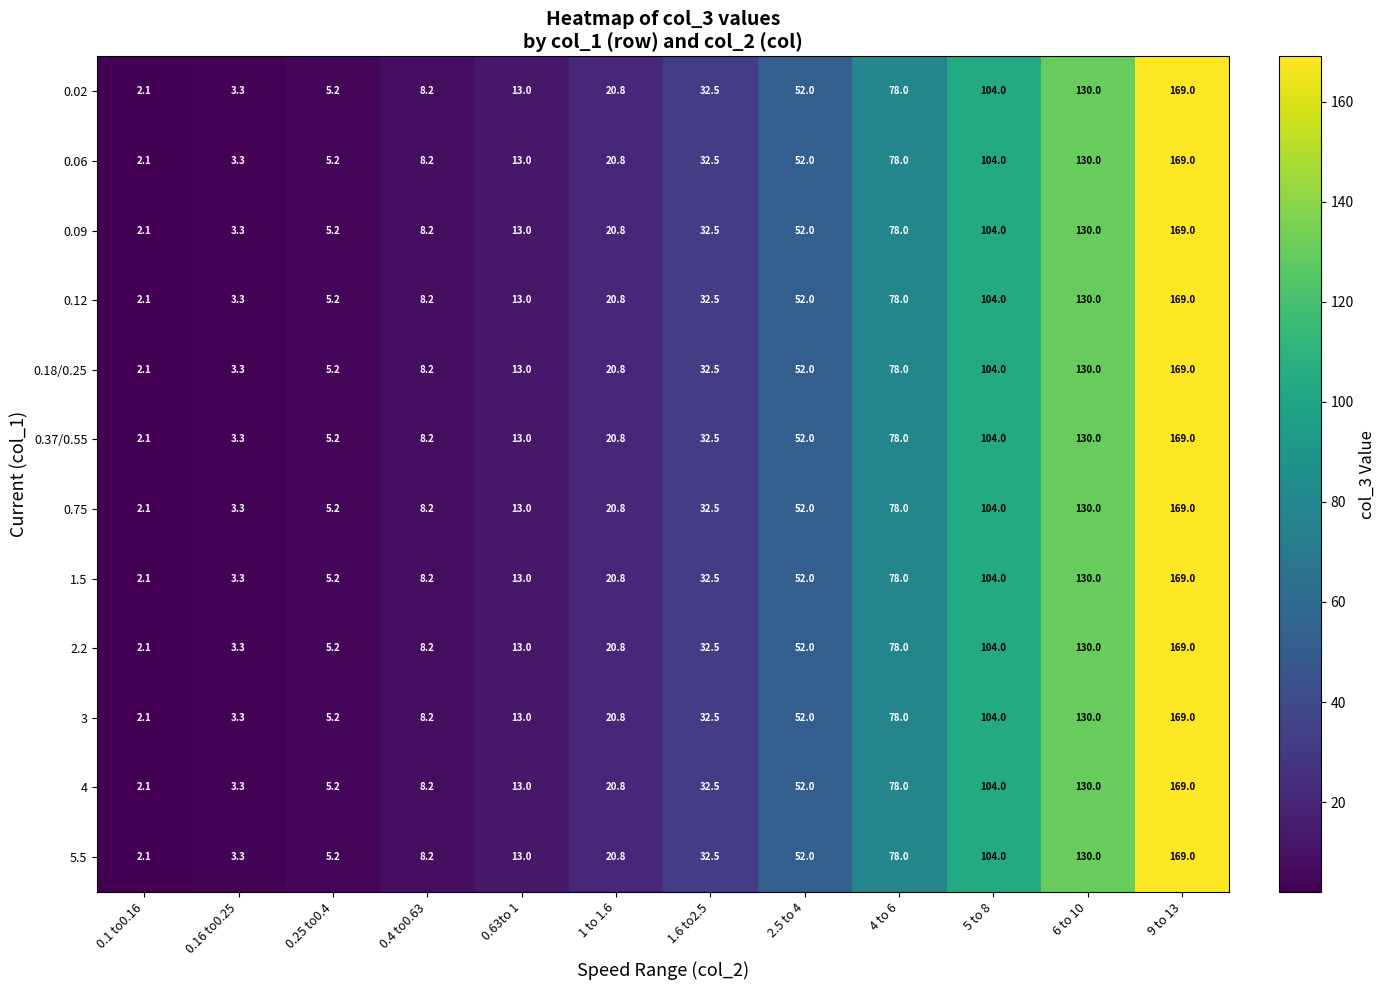

What is the sum of the 0.12 values at 0.4 to0.63 and 9 to 13?

177.2